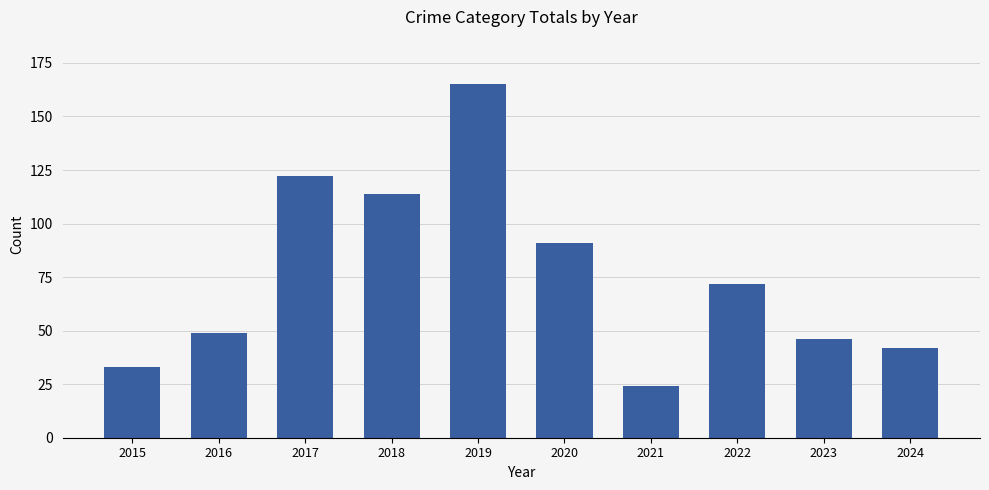

The value at 2015 is 49. True or false?

False